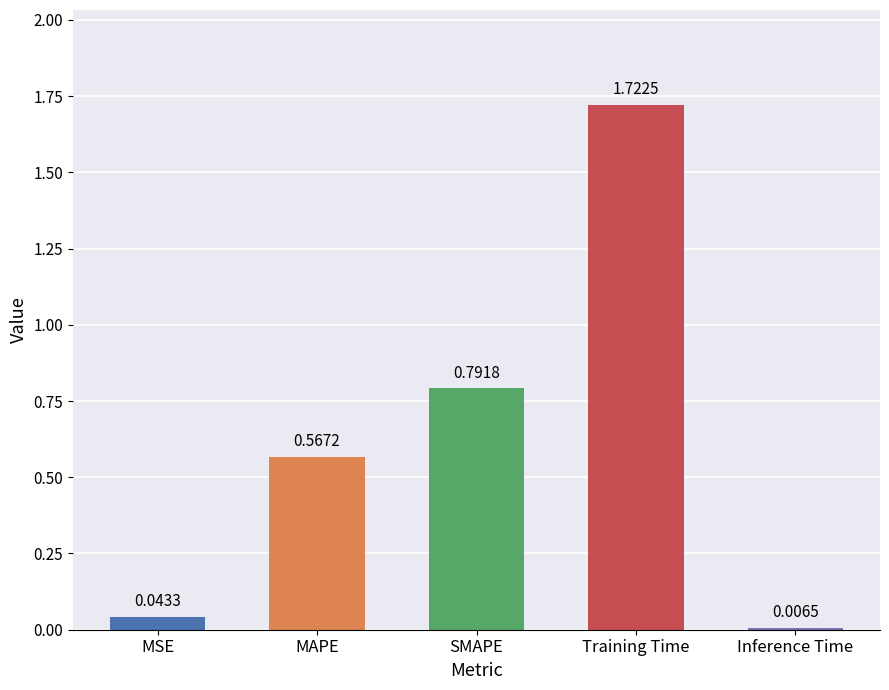

What is the sum of all values?

3.1